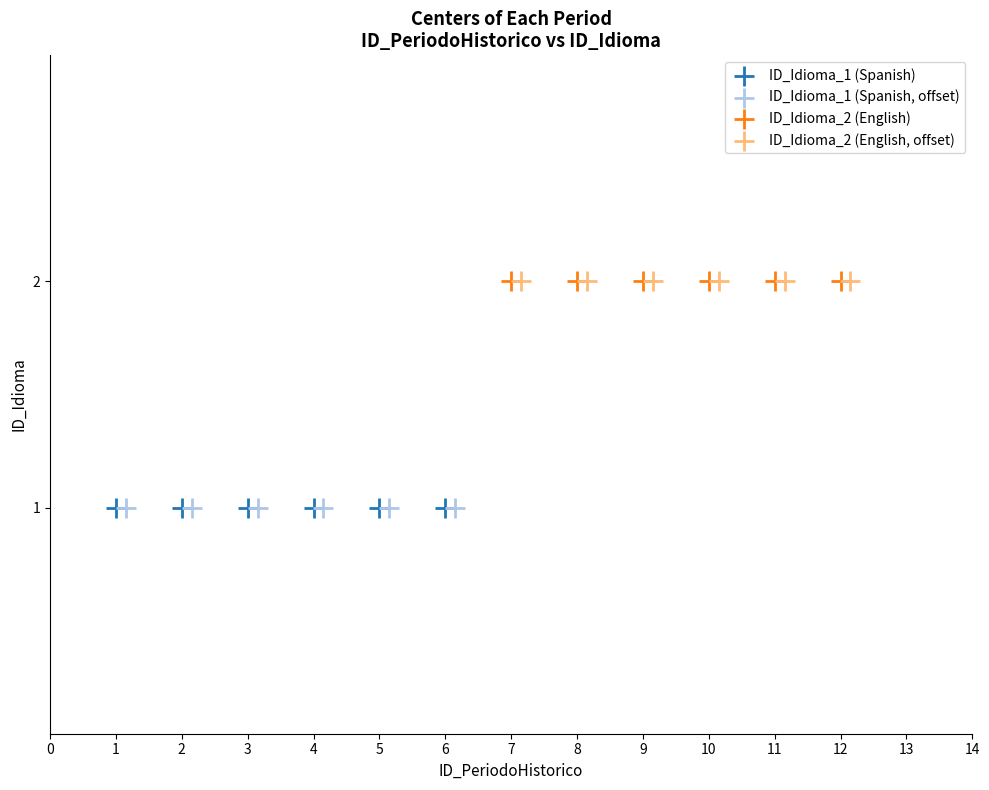

What are all the series names shown in the legend?

ID_Idioma_1 (Spanish), ID_Idioma_1 (Spanish, offset), ID_Idioma_2 (English), ID_Idioma_2 (English, offset)